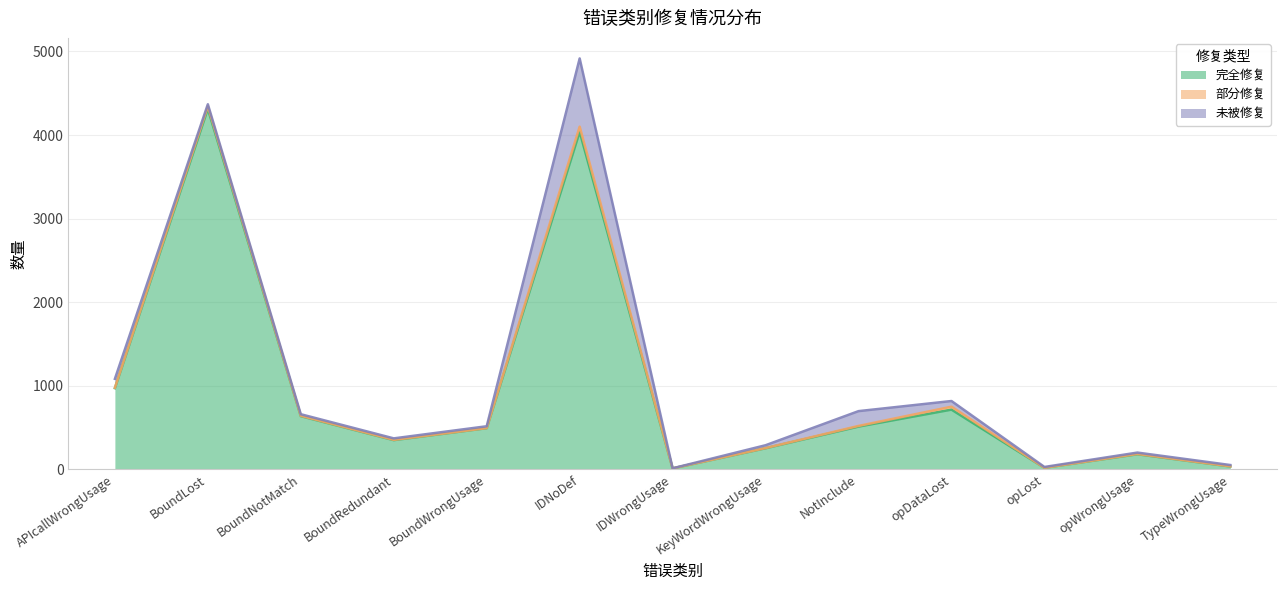

Rank the series by their maximum value, from highest to lowest.

完全修复, 未被修复, 部分修复